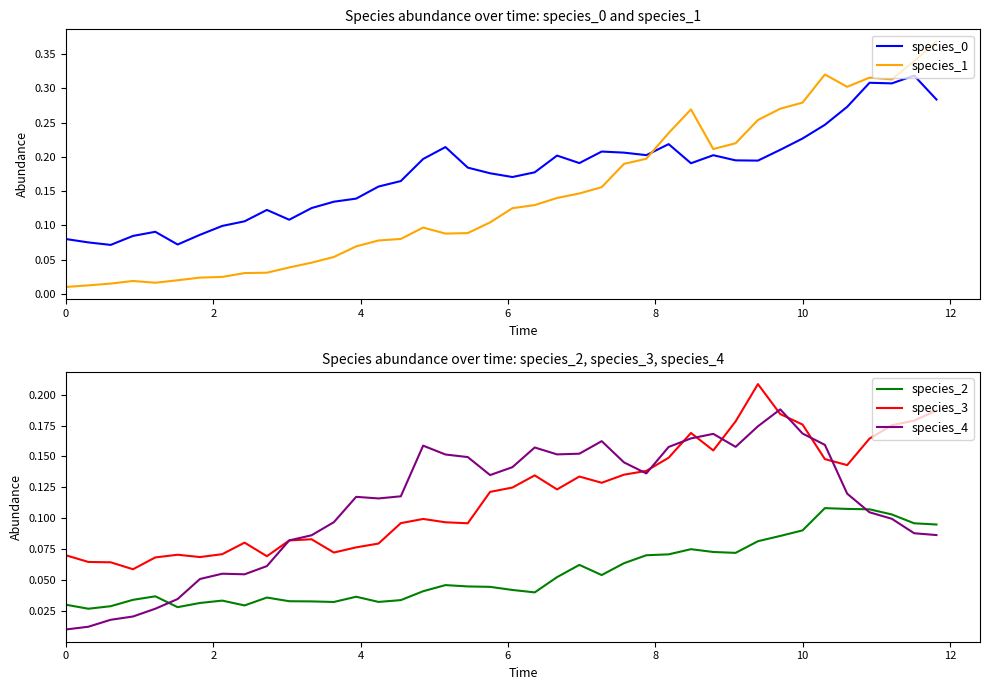

True or false: species_2 has more than 2 points higher than both neighbors.

True